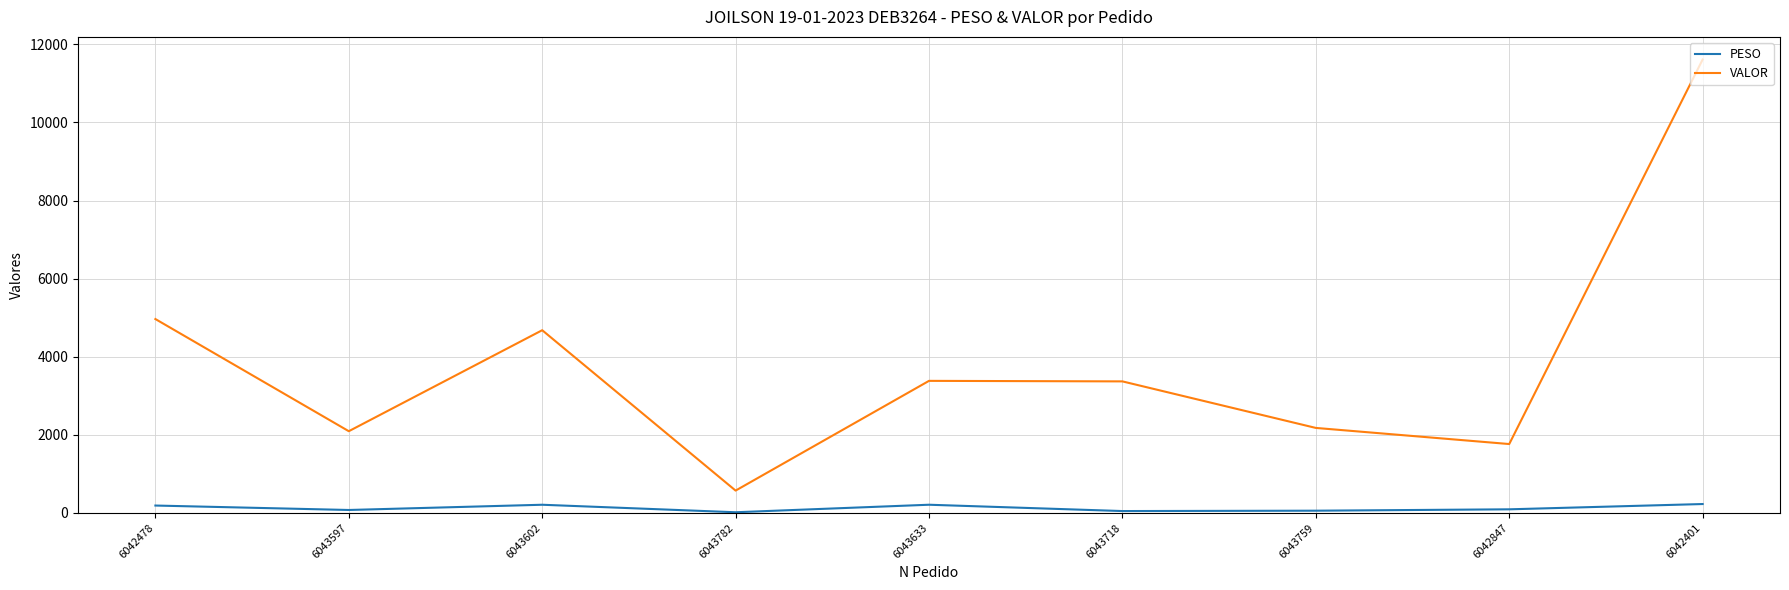

True or false: VALOR has a value of 872.5 at 6043759.

False